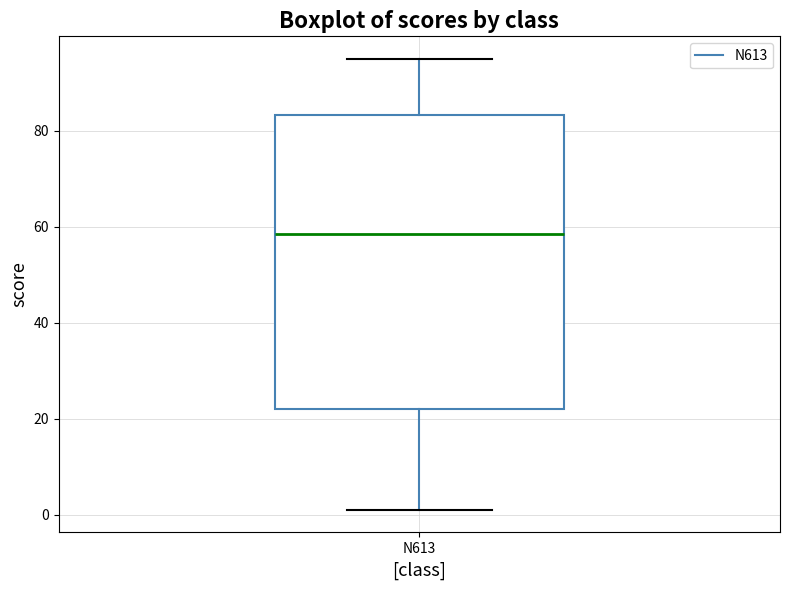

Read this box plot against the y-axis: the position of the median line, the range covered by the box, and the ends of both whiskers. The values are not printed on the chart, so give them approximately, as read against the axis.

median 58, box 22 to 84, whiskers 2 to 96